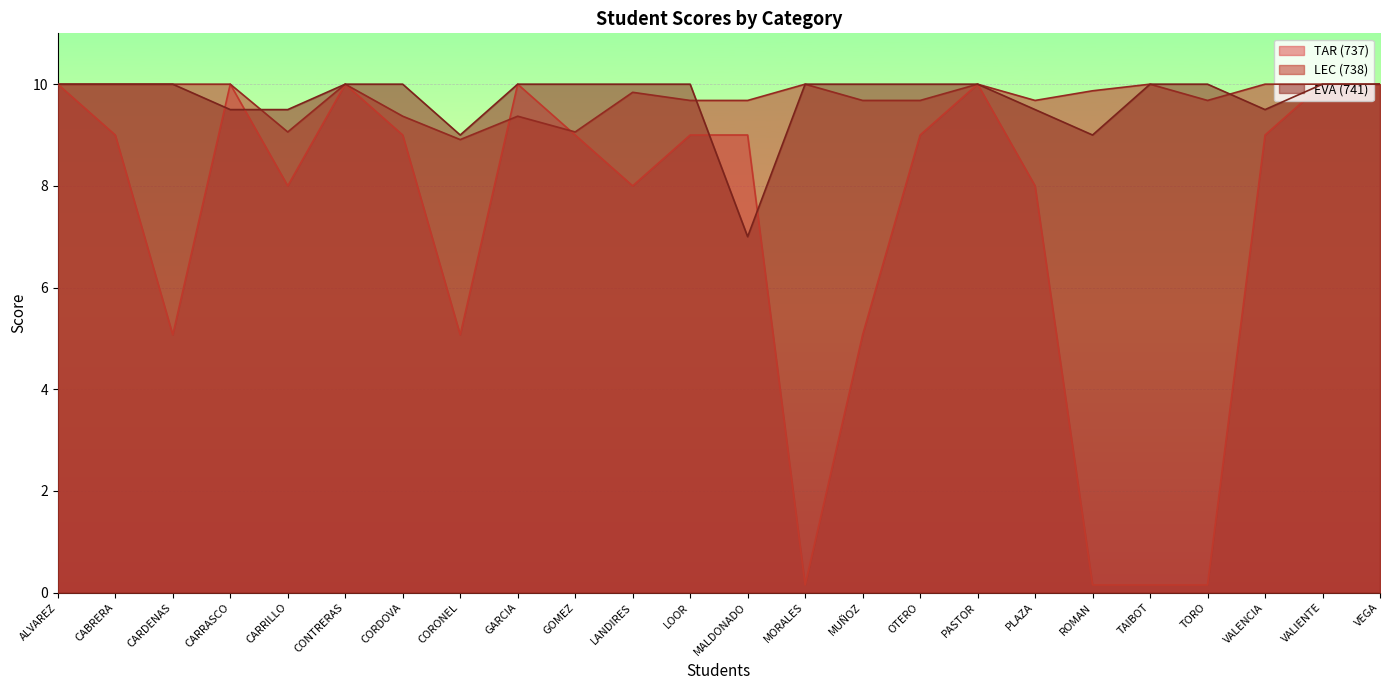

How many categories are shown in the chart?

24